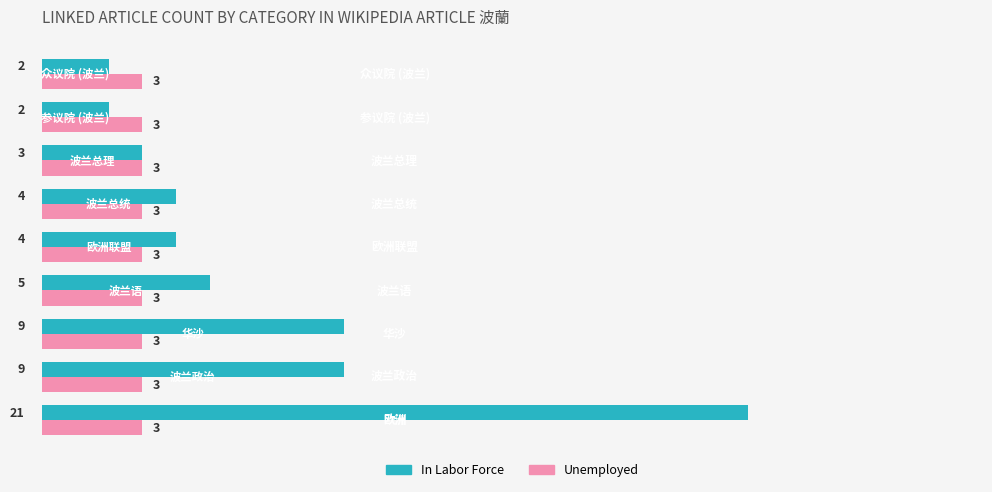

Which series has the widest spread of values?

In Labor Force